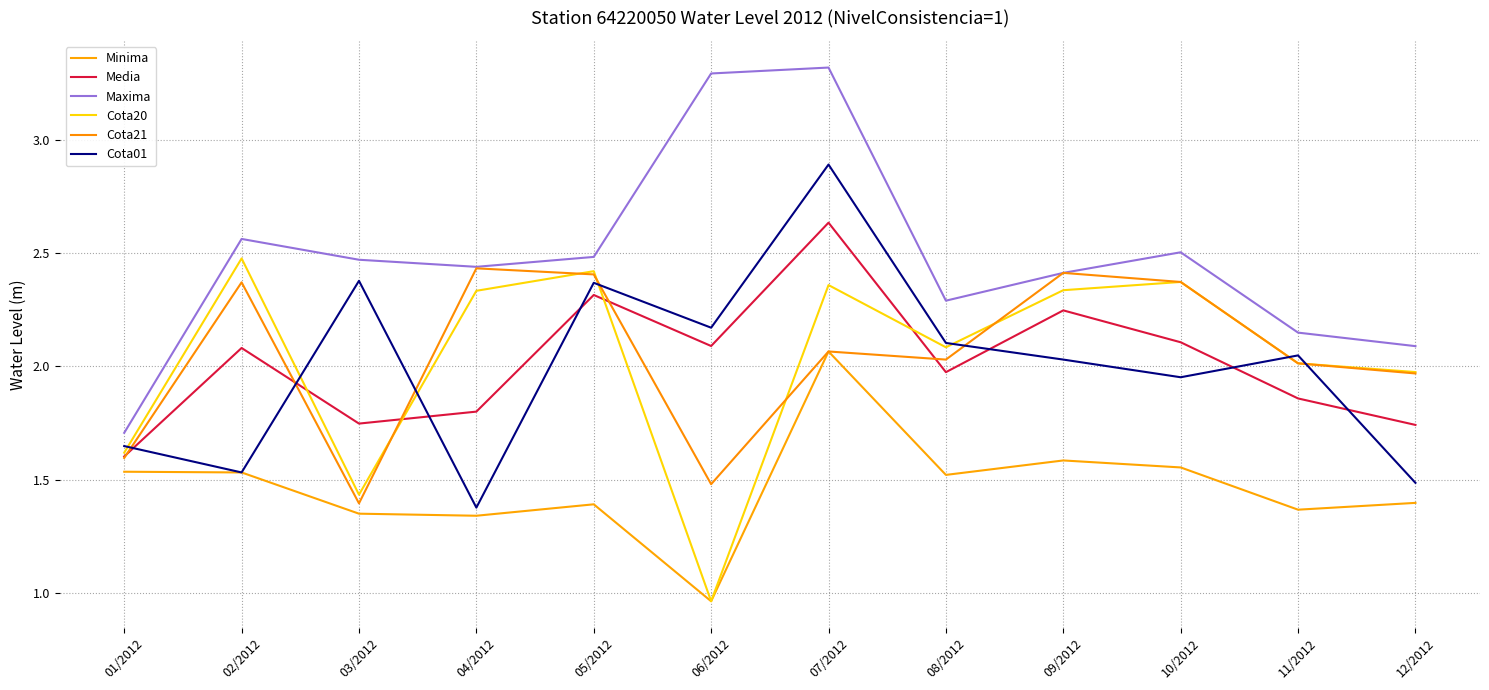

Is this an area chart (filled region under the line)?

No